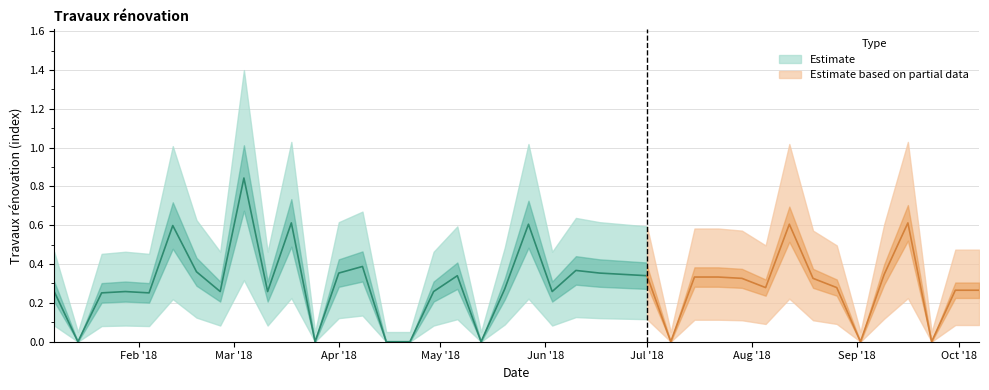

List the labels in order of value, smallest first.

2018-01-14, 2018-03-25, 2018-04-15, 2018-04-22, 2018-05-13, 2018-07-08, 2018-09-02, 2018-09-23, 2018-01-21, 2018-02-04, 2018-01-07, 2018-01-28, 2018-02-25, 2018-03-11, 2018-04-29, 2018-06-03, 2018-09-30, 2018-10-07, 2018-05-20, 2018-08-05, 2018-08-26, 2018-07-29, 2018-08-19, 2018-07-15, 2018-07-22, 2018-05-06, 2018-07-01, 2018-06-24, 2018-09-09, 2018-04-01, 2018-06-17, 2018-02-18, 2018-06-10, 2018-04-08, 2018-02-11, 2018-05-27, 2018-08-12, 2018-03-18, 2018-09-16, 2018-03-04